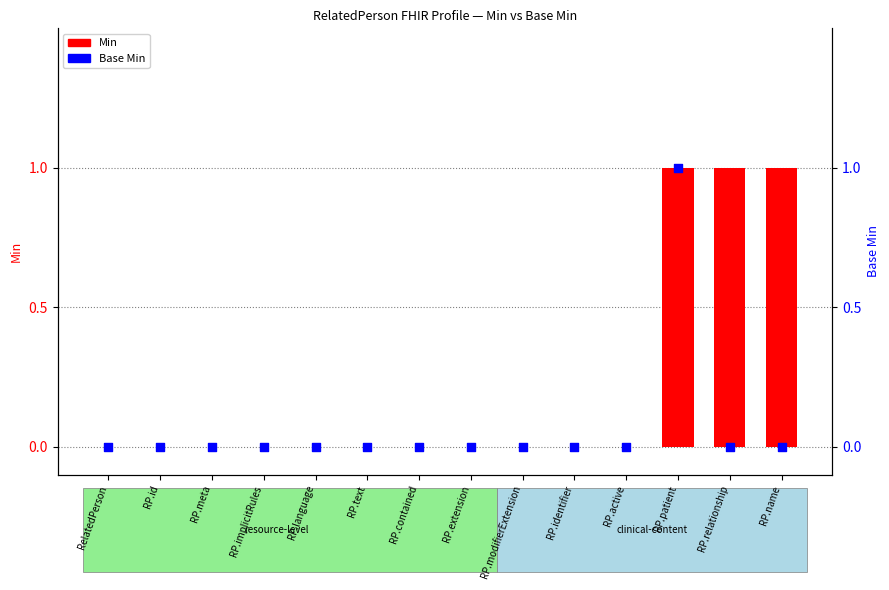

Which series has the largest total across all categories?

Min